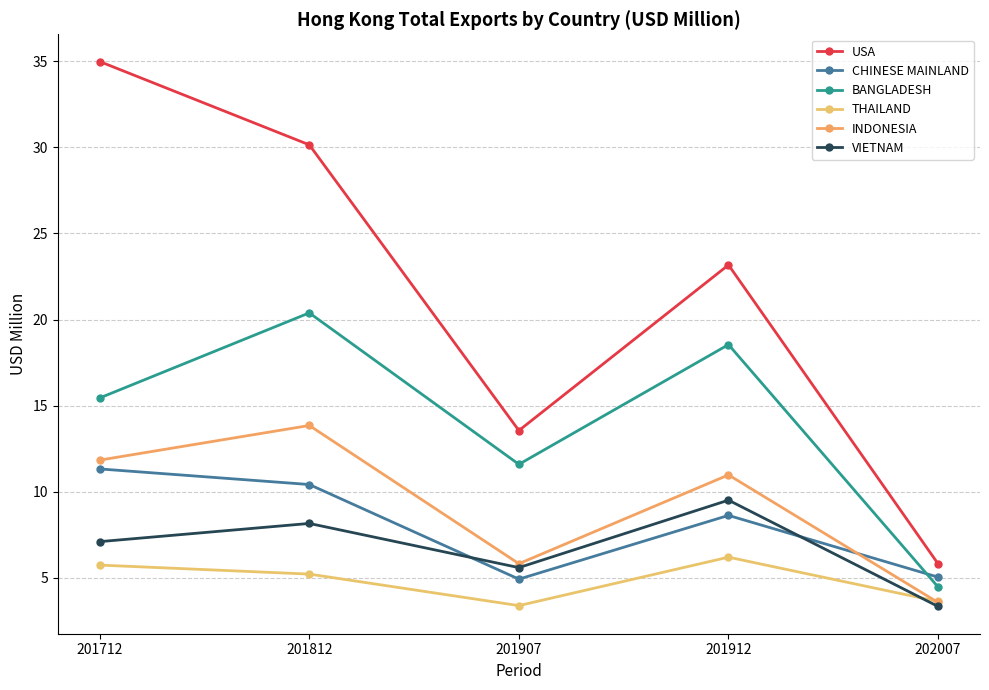

What is the value of the VIETNAM point at the 4th from the left?

9.5